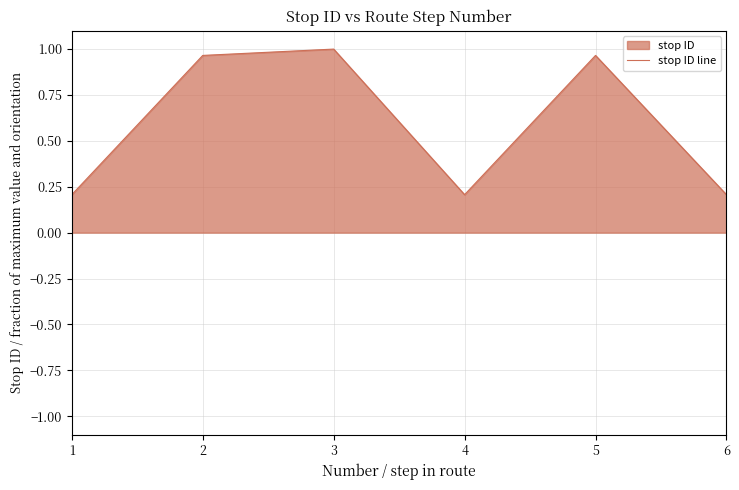

What is the difference between the second highest and minimum values?

0.8